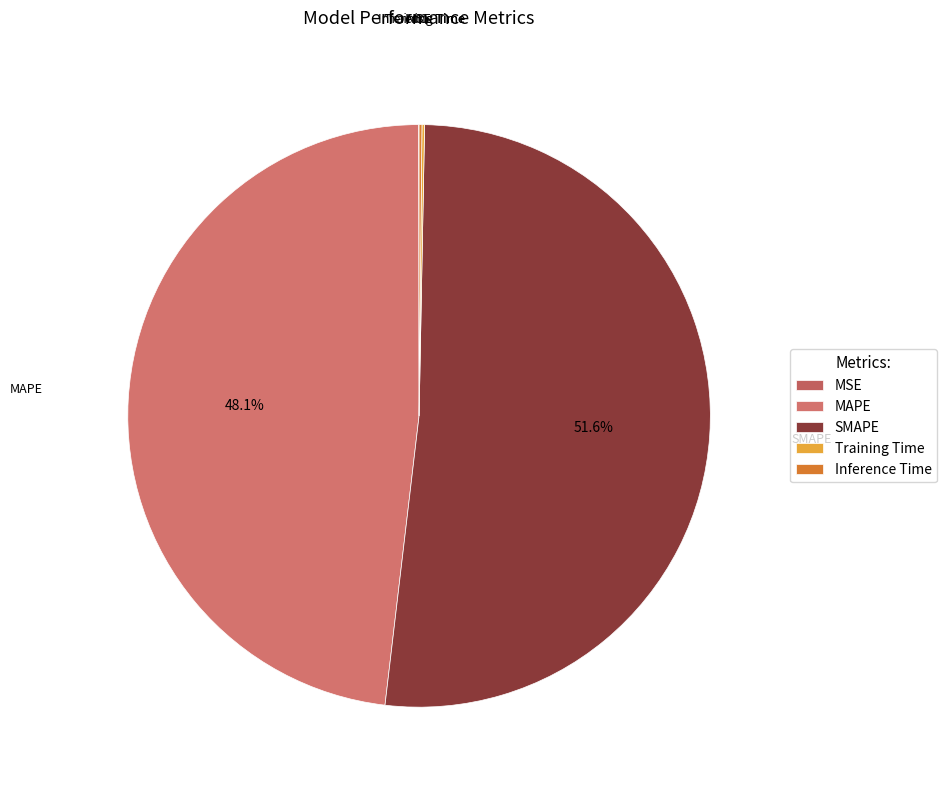

What percentage is NOT represented by MAPE?

51.9%